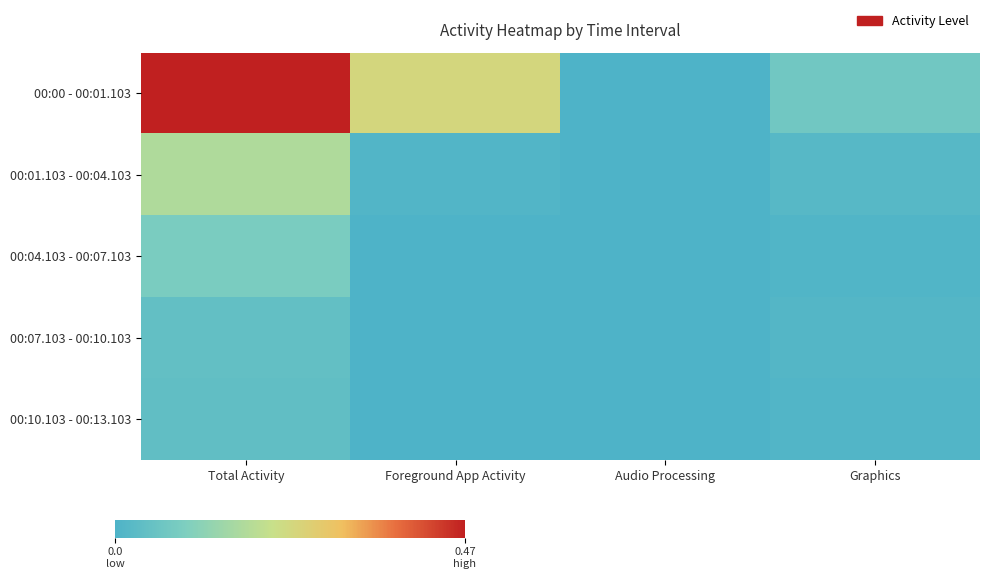

Reading left to right, transcribe all the data shown in this chart.

00:00 - 00:01.103: Total Activity=0.5	Foreground App Activity=0.2	Audio Processing=0.0	Graphics=0.1
00:01.103 - 00:04.103: Total Activity=0.2	Foreground App Activity=0.0	Audio Processing=0.0	Graphics=0.0
00:04.103 - 00:07.103: Total Activity=0.1	Foreground App Activity=0.0	Audio Processing=0.0	Graphics=0.0
00:07.103 - 00:10.103: Total Activity=0.0	Foreground App Activity=0.0	Audio Processing=0.0	Graphics=0.0
00:10.103 - 00:13.103: Total Activity=0.0	Foreground App Activity=0.0	Audio Processing=0.0	Graphics=0.0